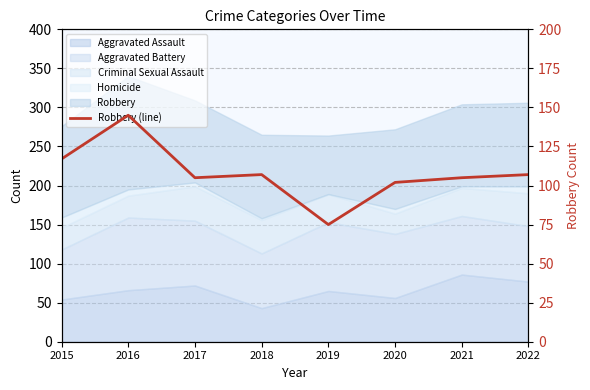

What is the value of the 7th point from the left?

105